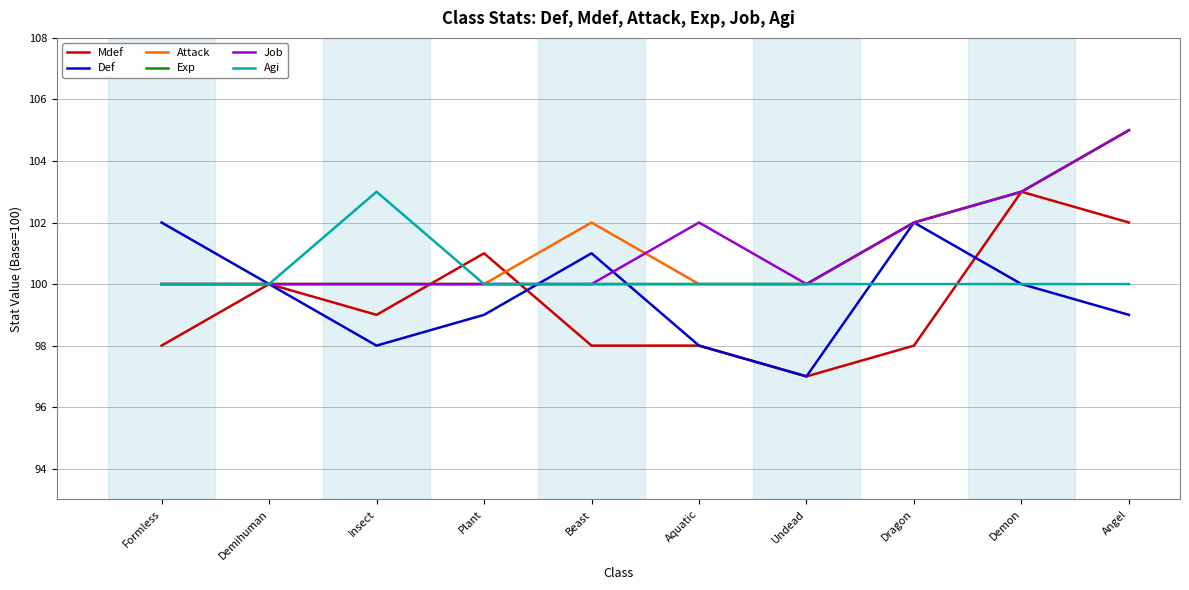

Read the Exp value at Demihuman.

100